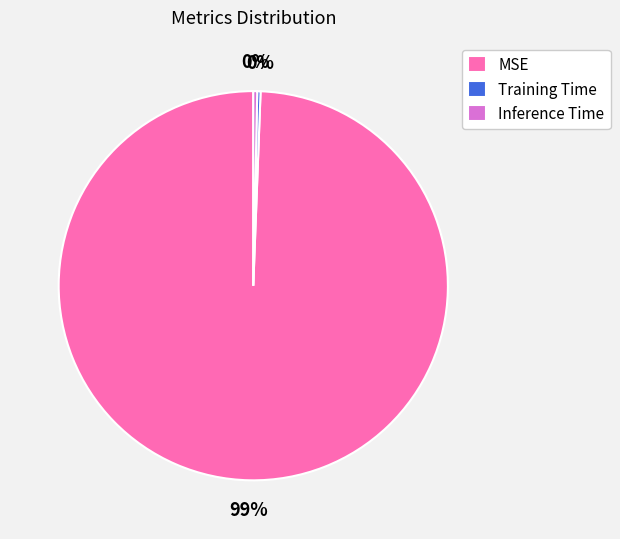

To the nearest percent, what is the average slice percentage?

33%